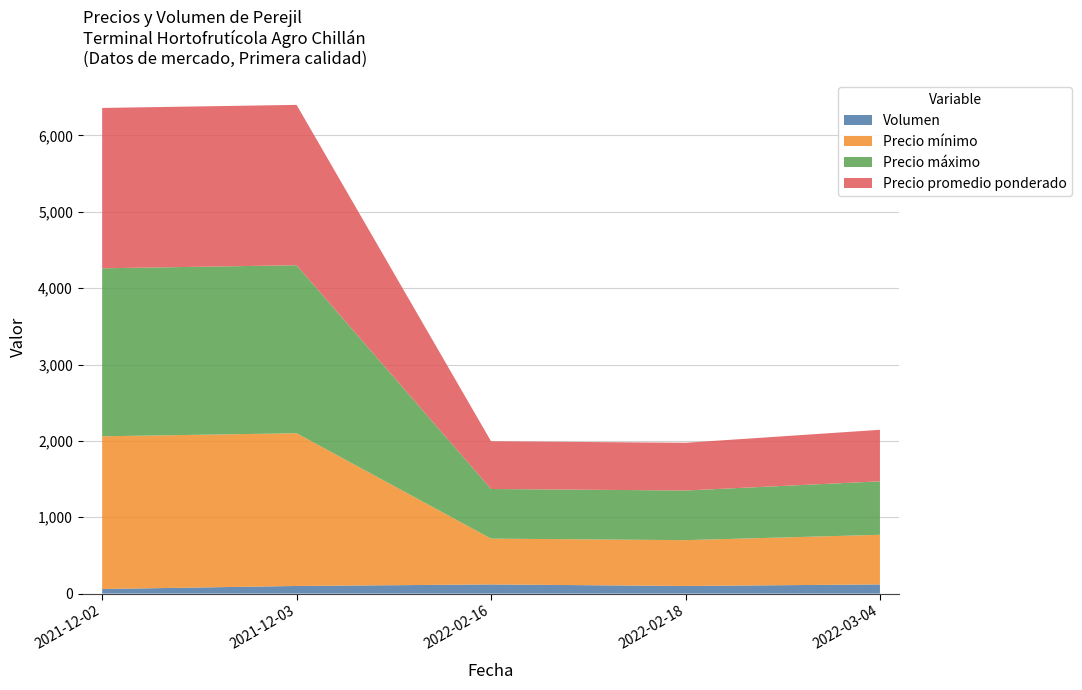

Reading right to left, list all the values displayed in this chart.

Volumen: 2022-03-04=120	2022-02-18=100	2022-02-16=120	2021-12-03=100	2021-12-02=60
Precio mínimo: 2022-03-04=650	2022-02-18=600	2022-02-16=600	2021-12-03=2000	2021-12-02=2000
Precio máximo: 2022-03-04=700	2022-02-18=650	2022-02-16=650	2021-12-03=2200	2021-12-02=2200
Precio promedio ponderado: 2022-03-04=675	2022-02-18=625	2022-02-16=625	2021-12-03=2100	2021-12-02=2100